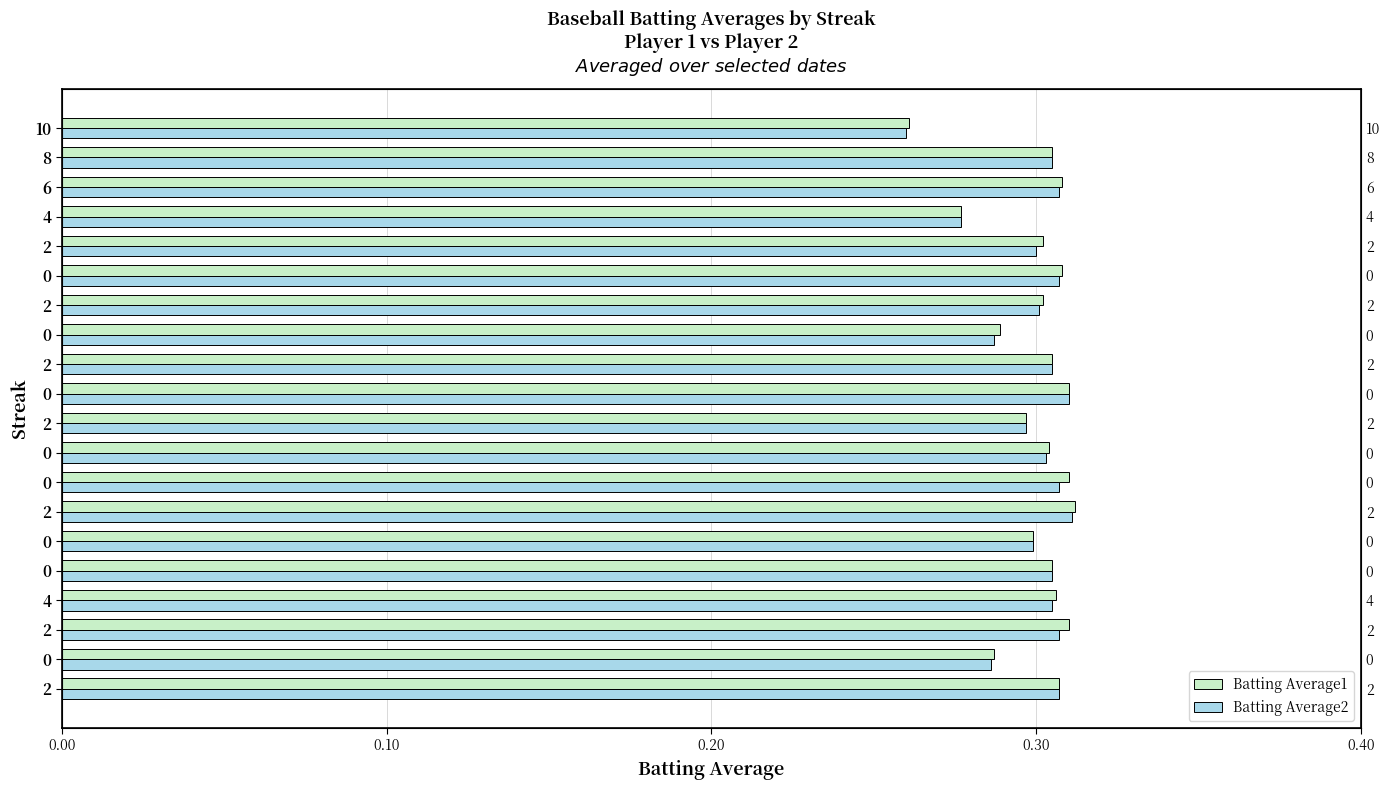

How many bars are there in total?

40